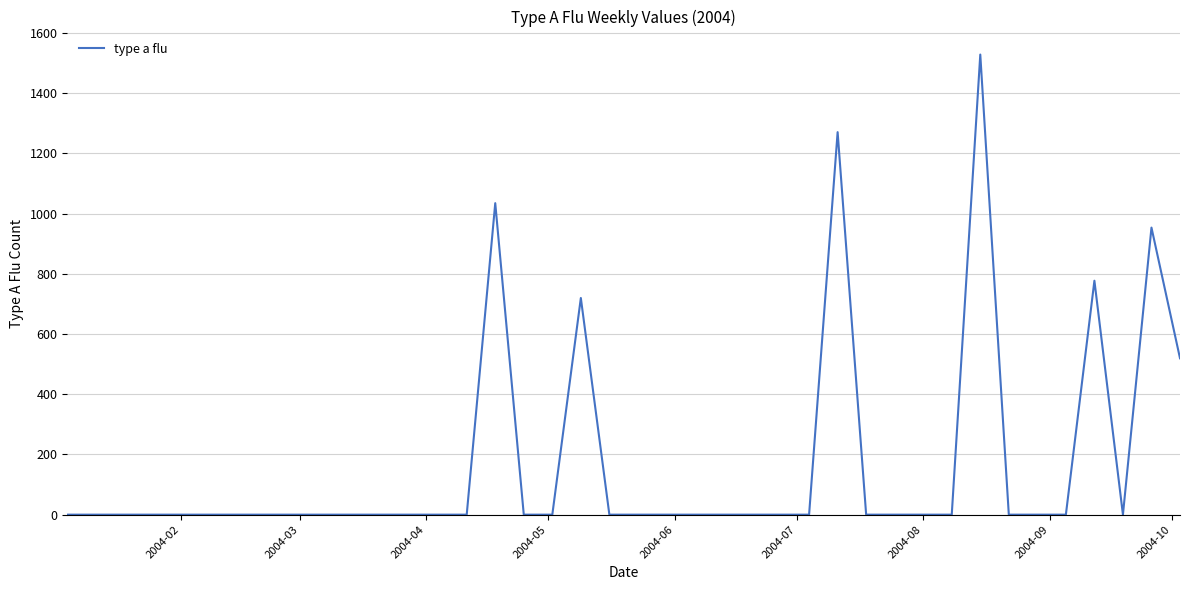

Count the number of categories in the chart.

40